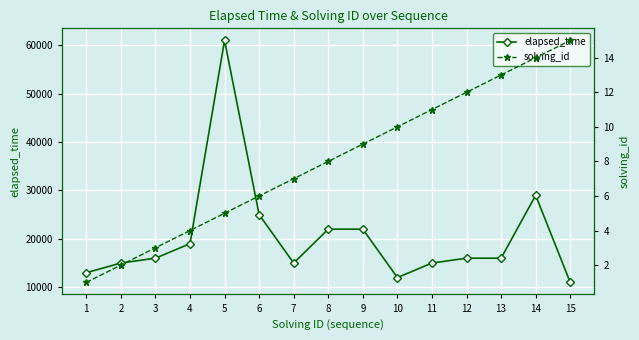

How many interior local valleys does the elapsed_time series have?

2